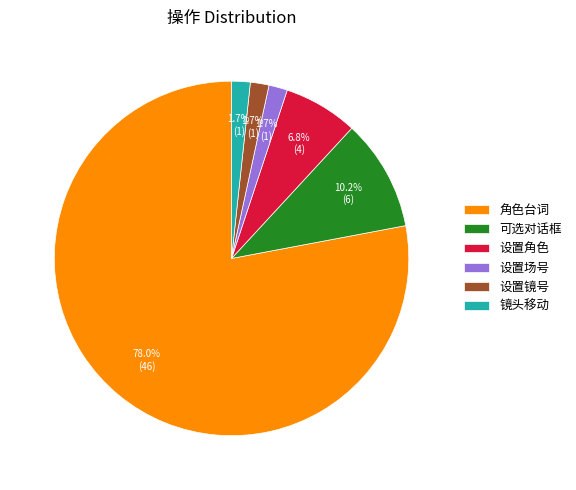

What is the ratio of the value at 设置场号 to the value at 可选对话框?

0.2